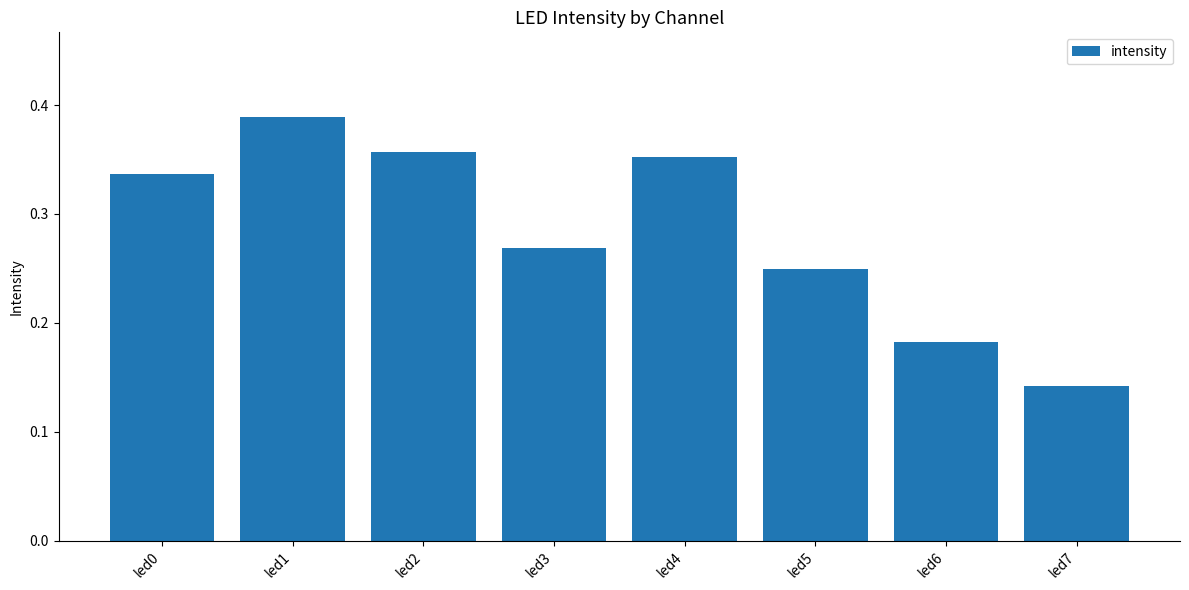

The chart shows a value of 0.4 at led3. True or false?

False